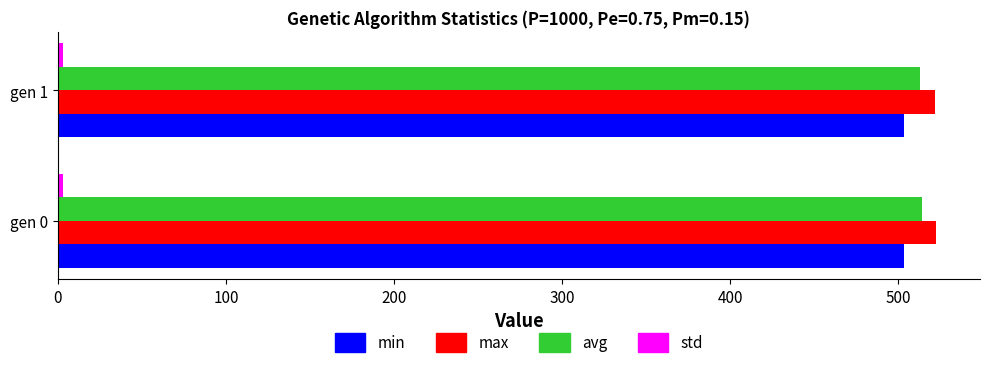

What is the sum of all avg values?

1026.7